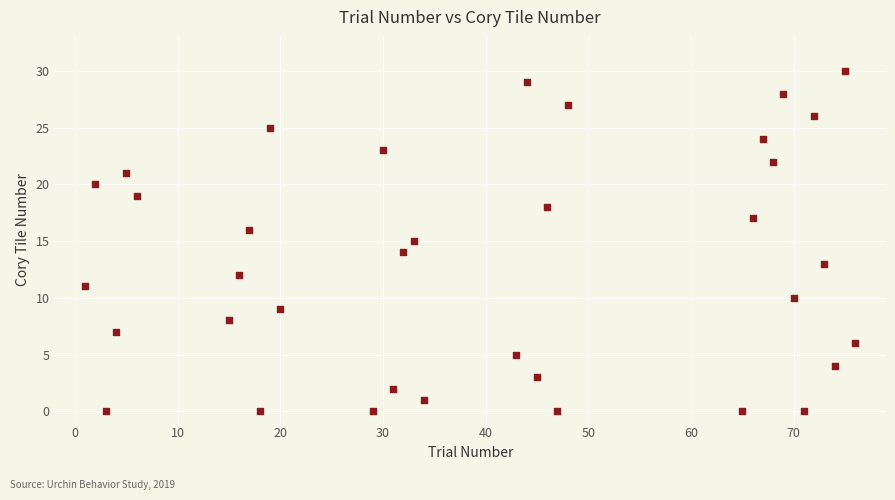

What is the range of X values (max minus min)?

75